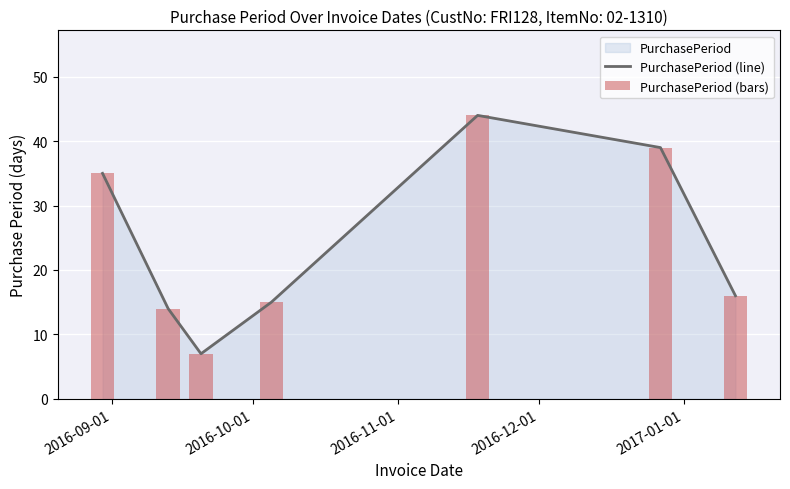

What is the total value across all series at 2016-10-01?

28